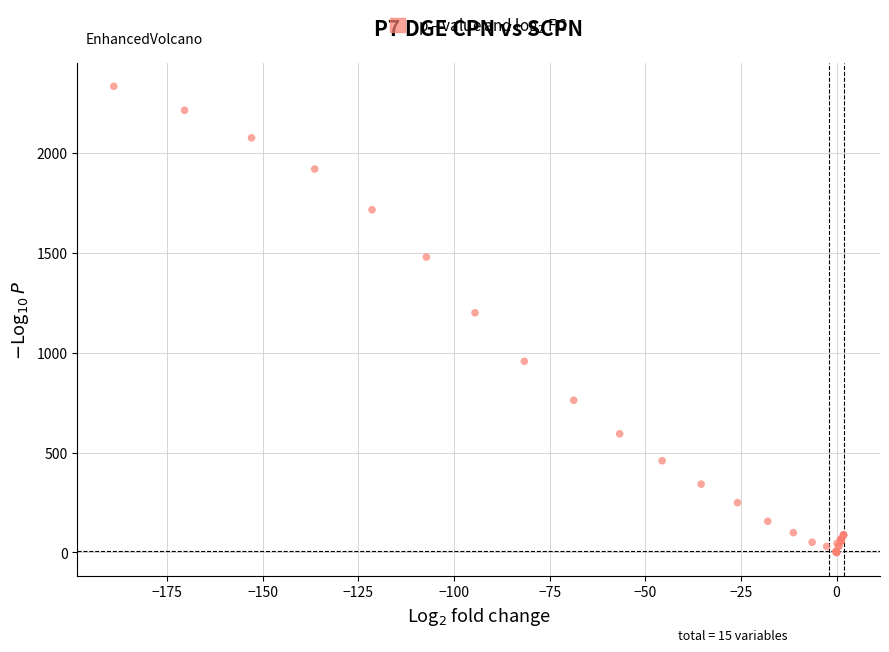

What Y value in the scatter plot is closest to 1167?

1200.0